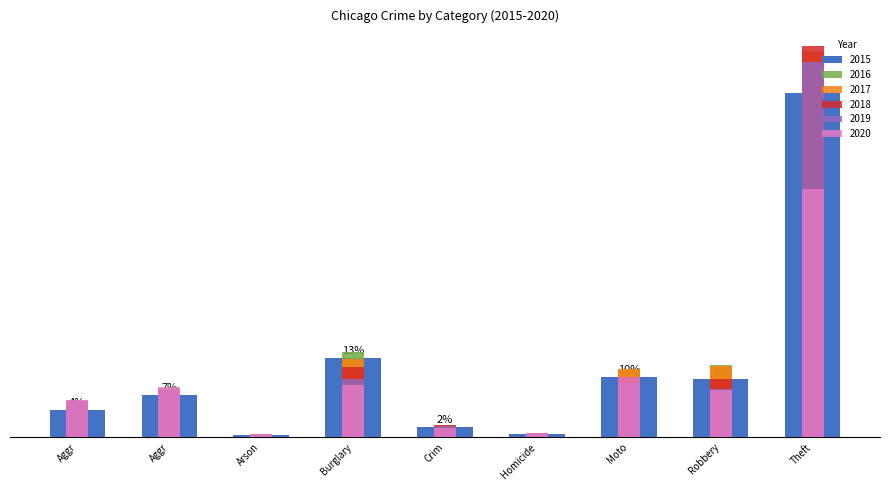

What are all the series names shown in the legend?

2015, 2016, 2017, 2018, 2019, 2020